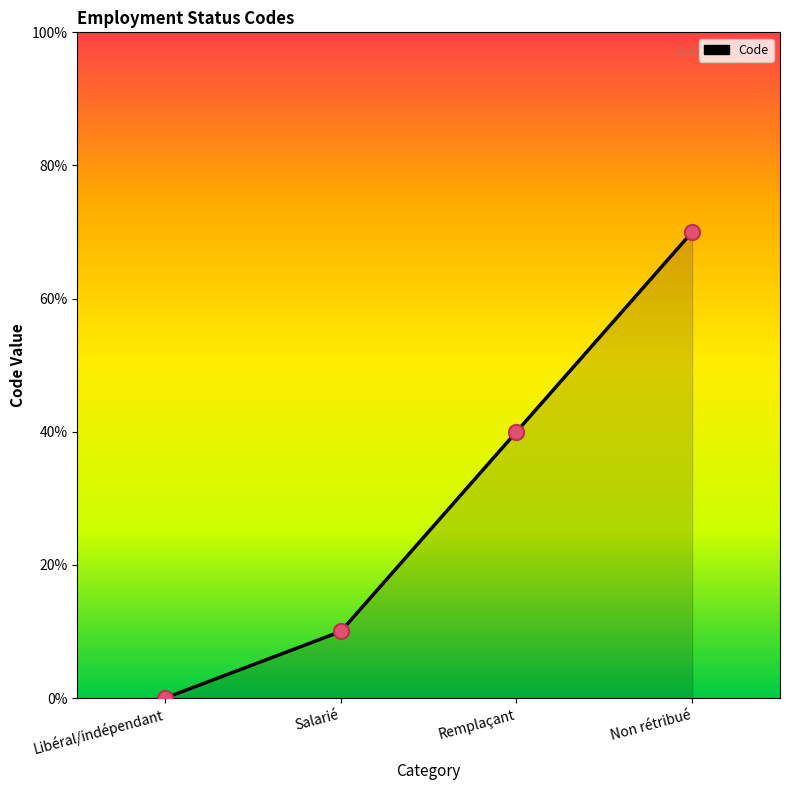

Which has a higher value, Libéral/indépendant or Remplaçant?

Remplaçant